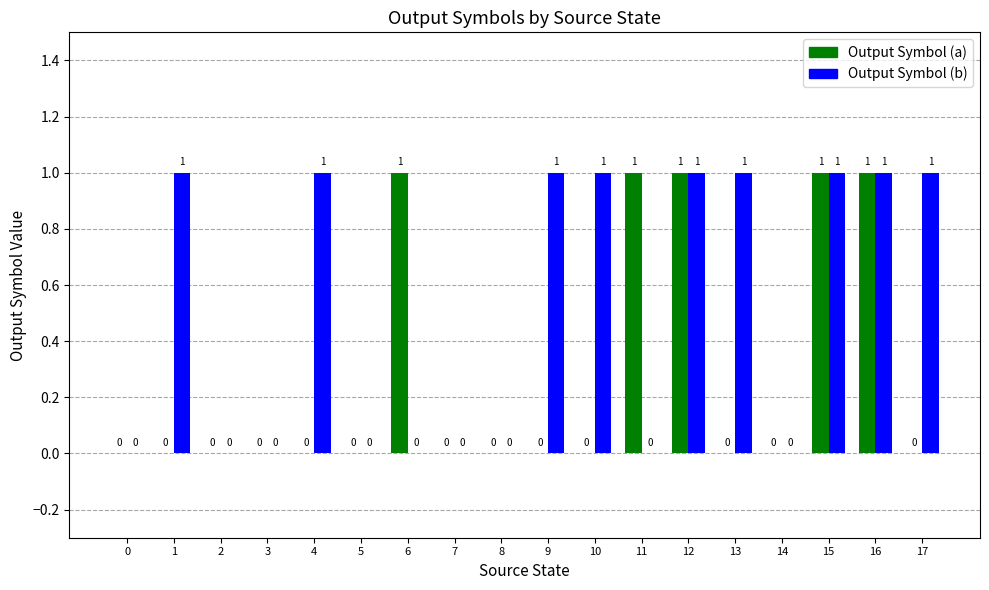

What are all the series names shown in the legend?

Output Symbol (a), Output Symbol (b)